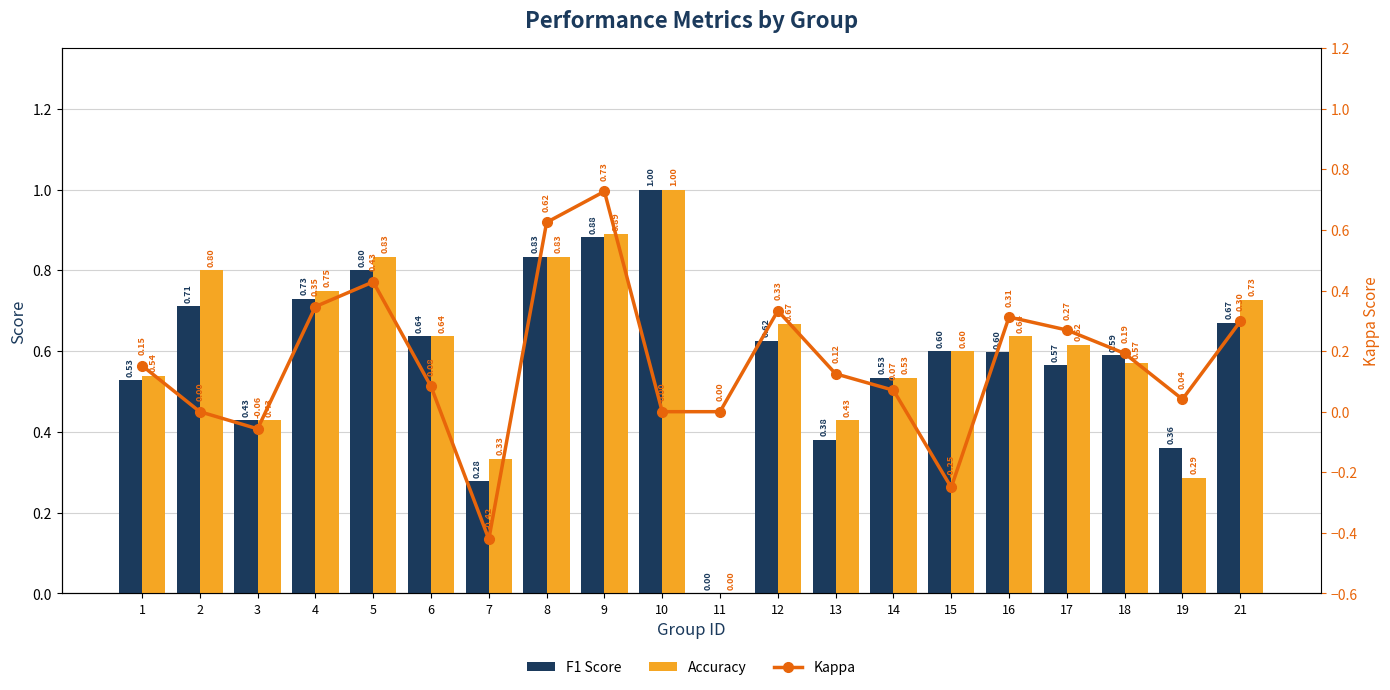

Between 5 and 8, which series saw the biggest shift?

Kappa